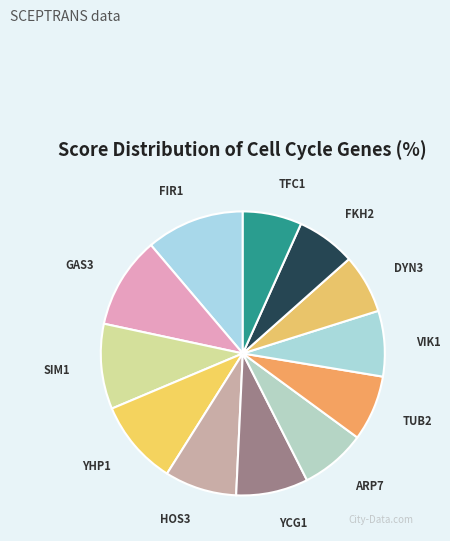

Rank the categories by value from lowest to highest.

DYN3, FKH2, TFC1, ARP7, TUB2, VIK1, HOS3, YCG1, SIM1, YHP1, GAS3, FIR1